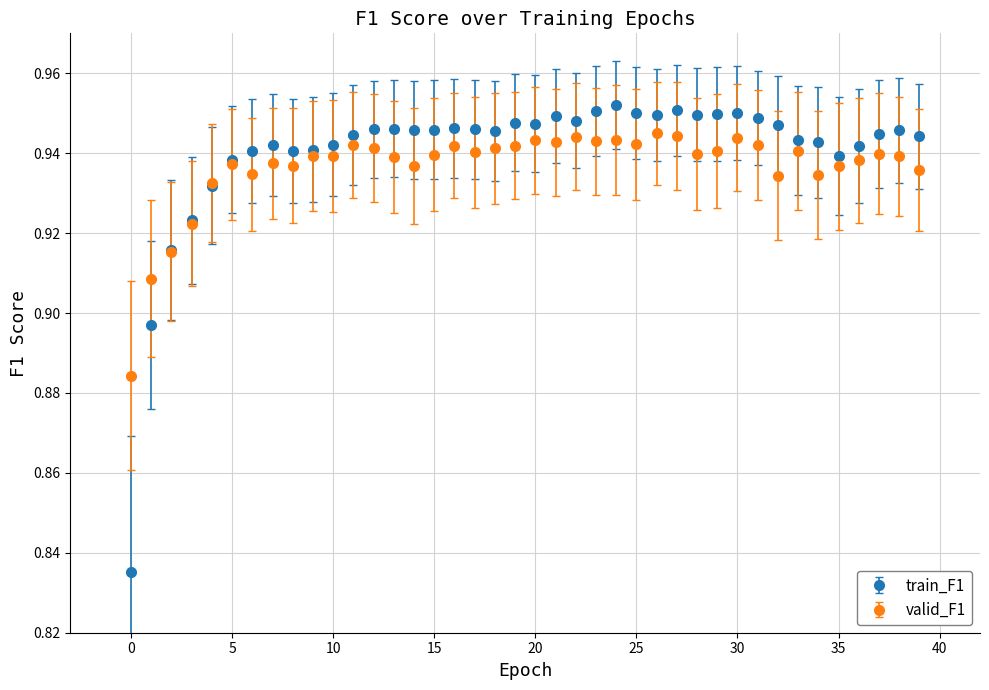

What are all the series names shown in the legend?

train_F1, valid_F1